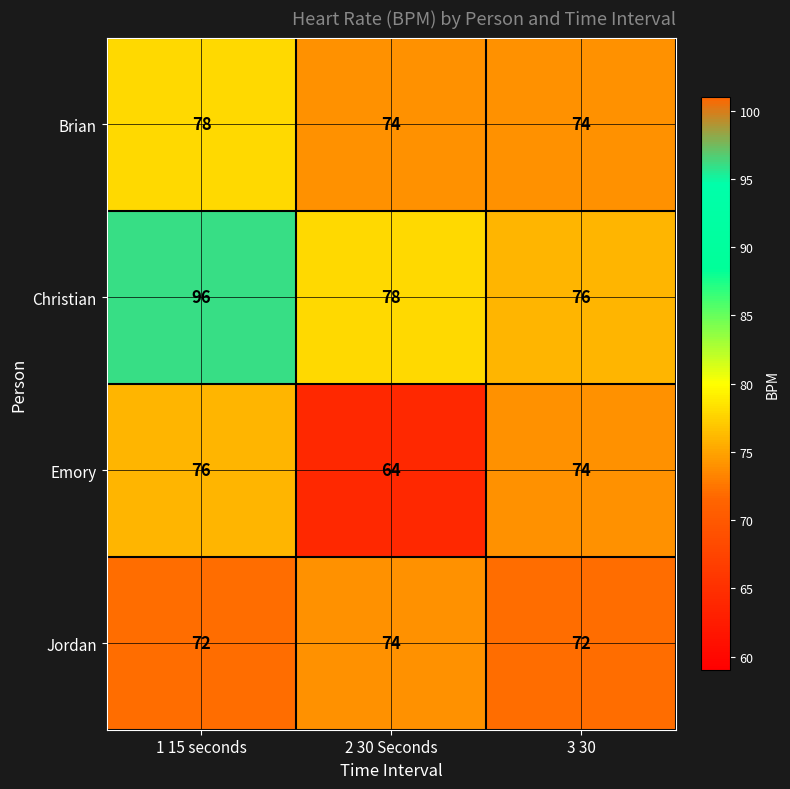

At how many categories does at least one series exceed 91?

1